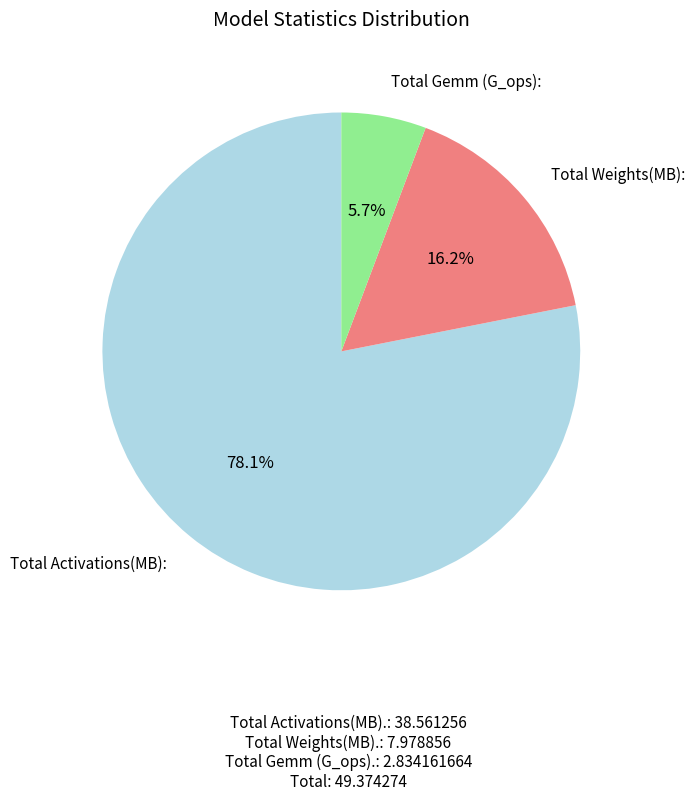

Is there any slice that represents more than half of the pie?

Yes